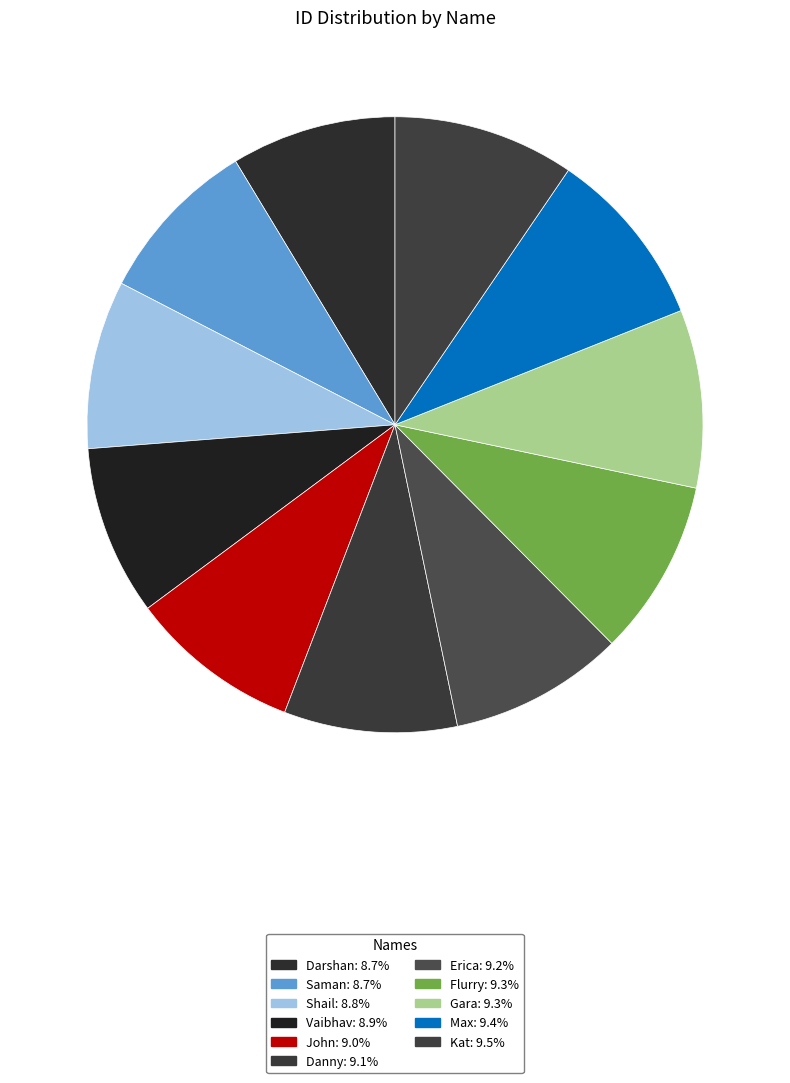

How many slices are in this pie chart?

11